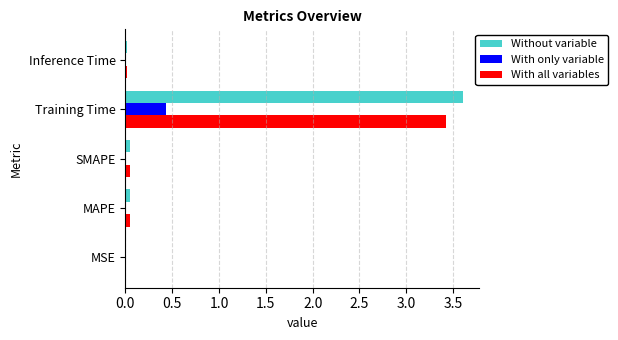

Is it true that With only variable equals 0.7 at Training Time?

False